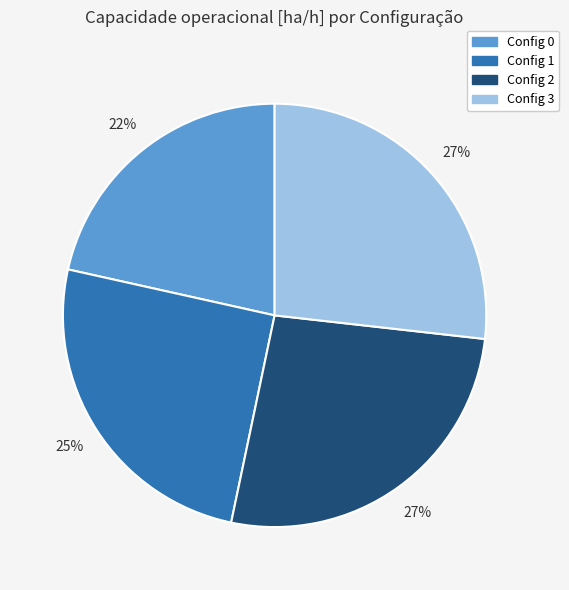

Does Config 0 account for over 50% of the chart?

No